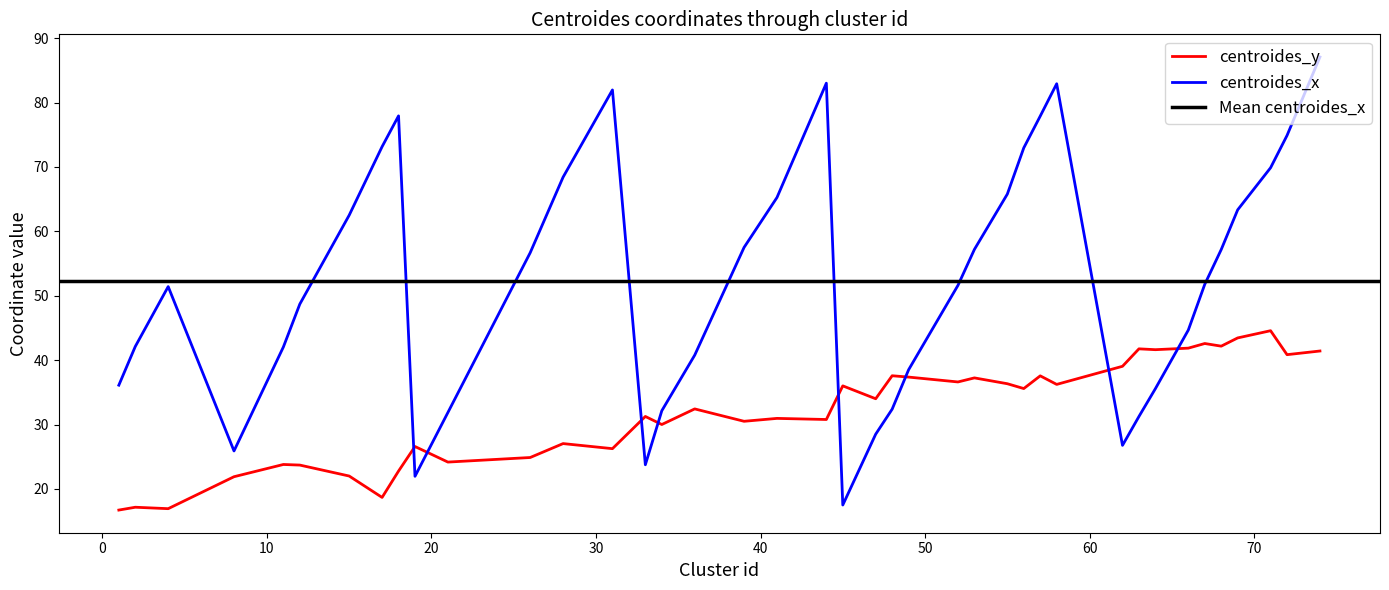

Which series ends up on top after the final intersection of centroides_x and centroides_y?

centroides_x